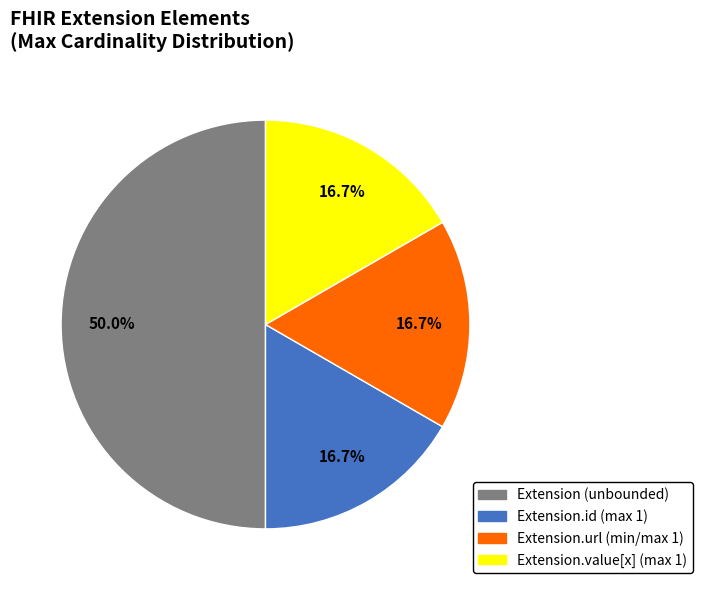

How many slices are in this pie chart?

4